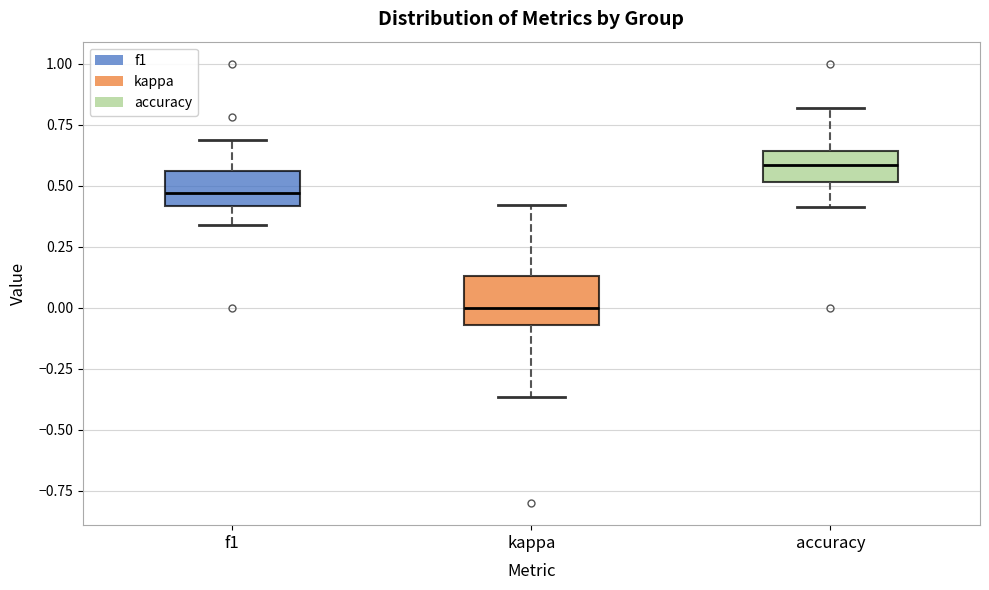

Reading left to right, read every box against the y-axis: the position of its median line, the range the box covers, and the ends of its whiskers. The values are not printed on the chart, so give them approximately, as read against the axis.

f1: median 0.45, box 0.40 to 0.55, whiskers 0.35 to 0.70
kappa: median 0.00, box -0.05 to 0.15, whiskers -0.35 to 0.40
accuracy: median 0.60, box 0.50 to 0.65, whiskers 0.40 to 0.80